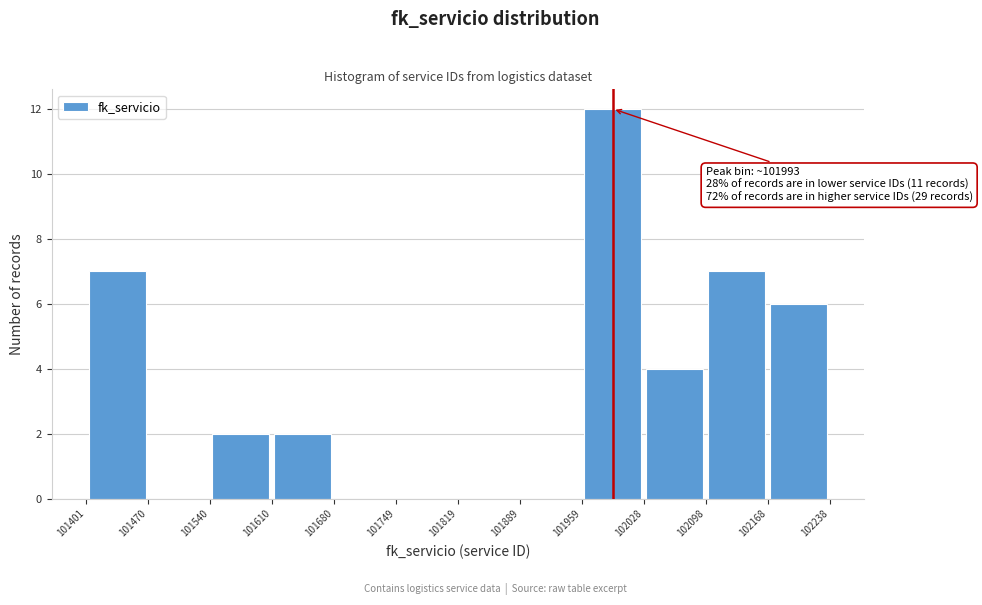

Over which range of the x-axis is the bar tallest?

101959 to 102028